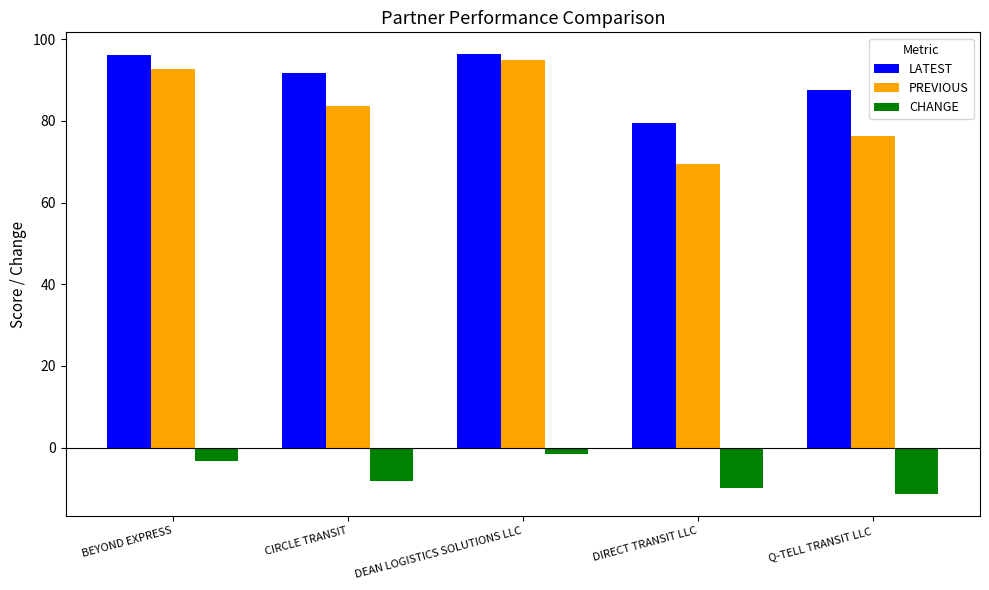

What position from the right is DIRECT TRANSIT LLC?

2